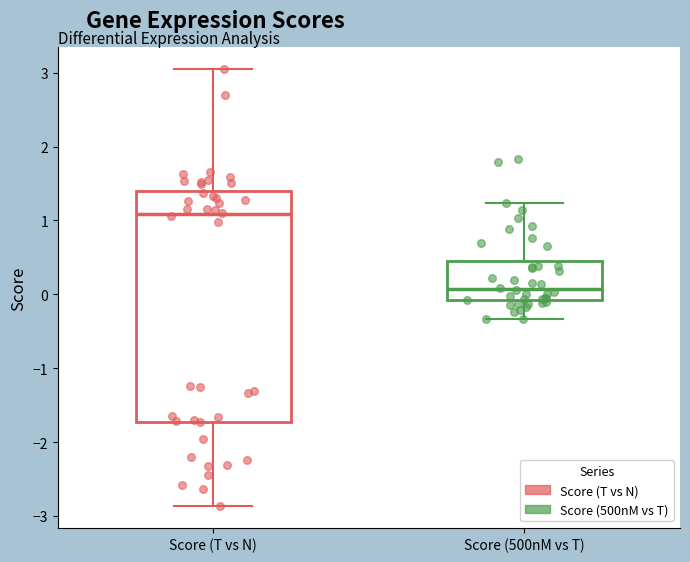

Reading left to right, transcribe this box plot: for each box, give where its median line is, the range the box spans, and where its two whiskers end, as read against the y-axis. The values are not printed on the chart, so give them approximately, as read against the axis.

Score (T vs N): median 1.1, box -1.7 to 1.4, whiskers -2.9 to 3.1
Score (500nM vs T): median 0.1, box -0.1 to 0.5, whiskers -0.3 to 1.2